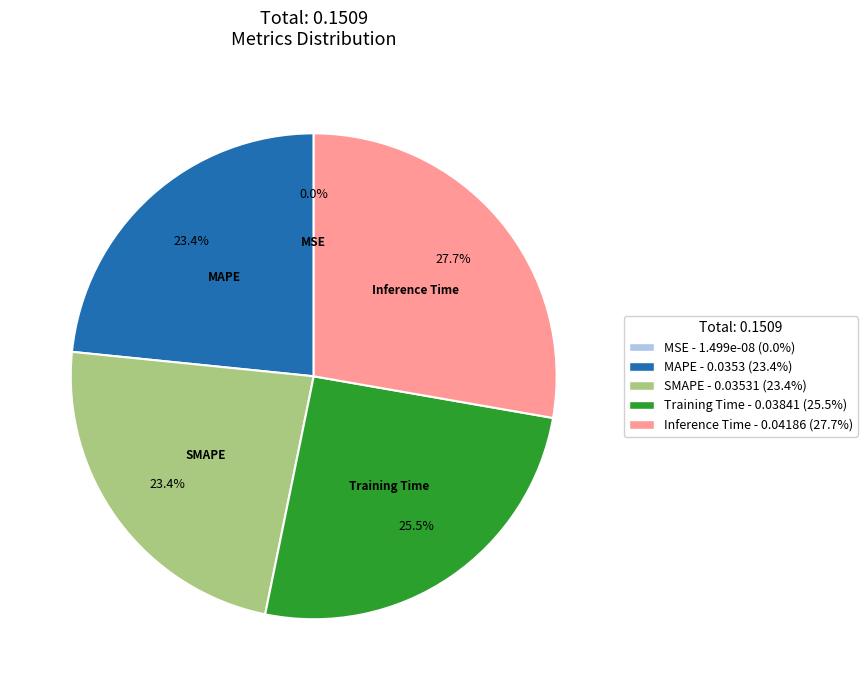

How much of the chart is everything except Training Time?

74.5%